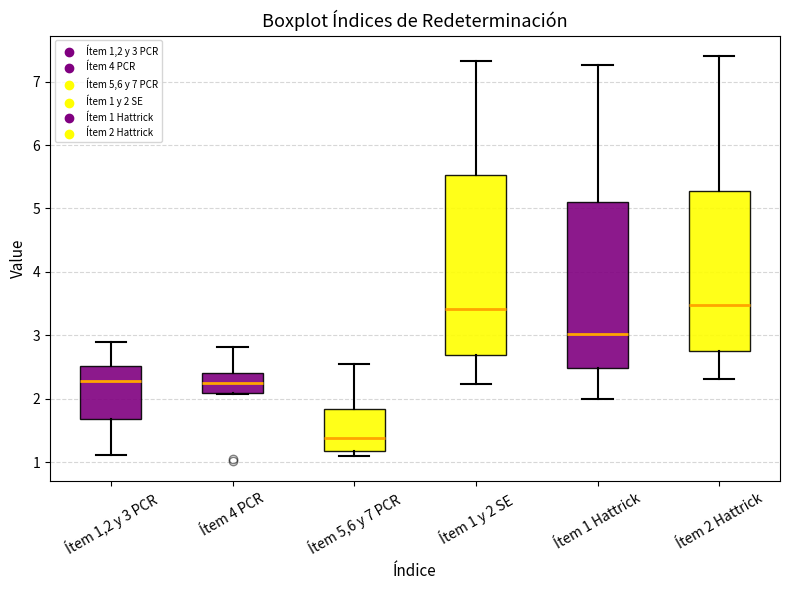

Where does the lower whisker of the box for Ítem 1 Hattrick end on the y-axis? The values are not printed on the chart, so give them approximately, as read against the axis.

2.0